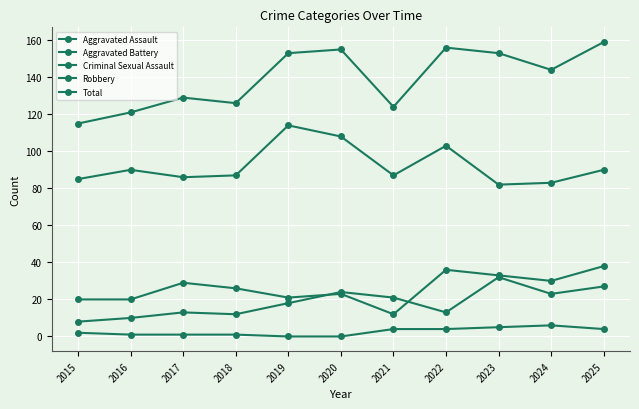

How many lines are shown in the chart?

5